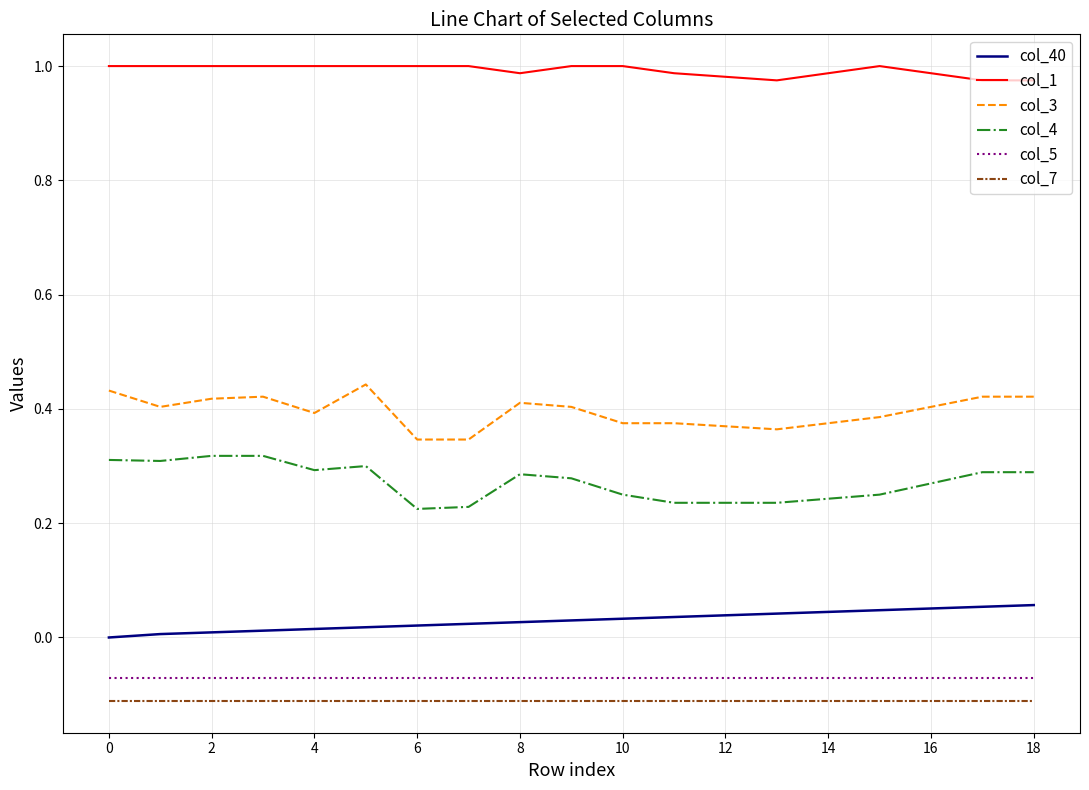

Which series has the largest total across all categories?

col_1